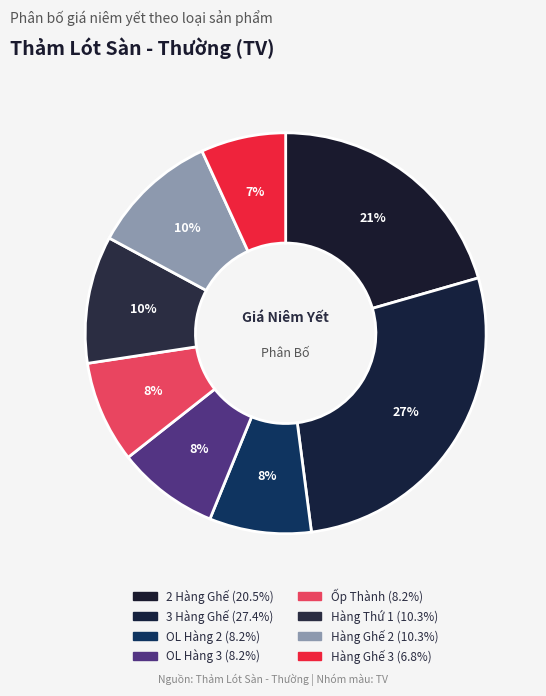

Which slice is the smallest?

Hàng Ghế 3